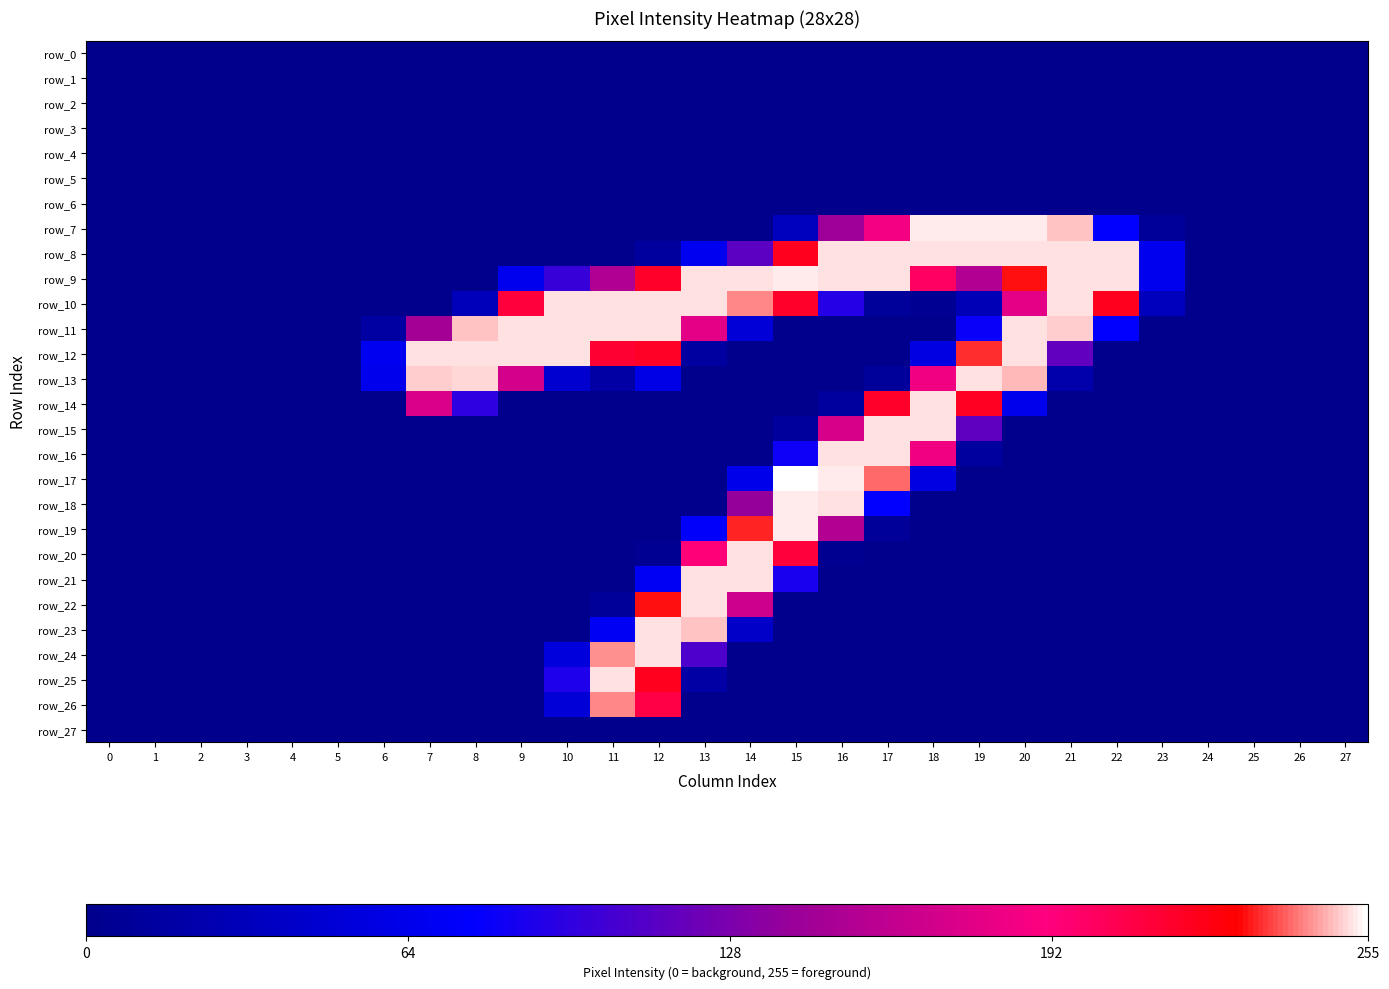

How many data points in row_19 are above 0?

5